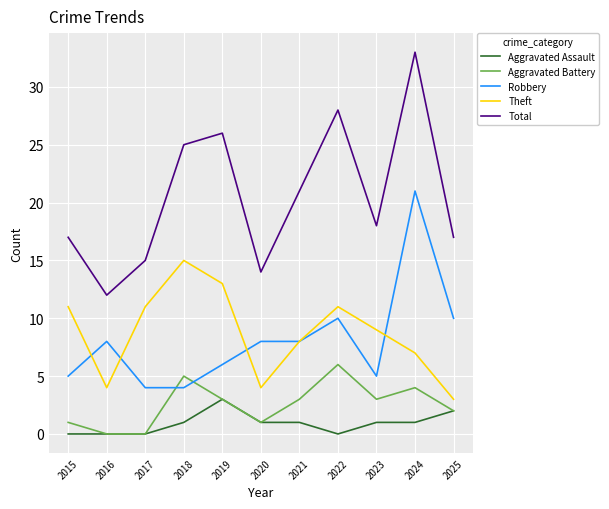

Which series has the largest total across all categories?

Total